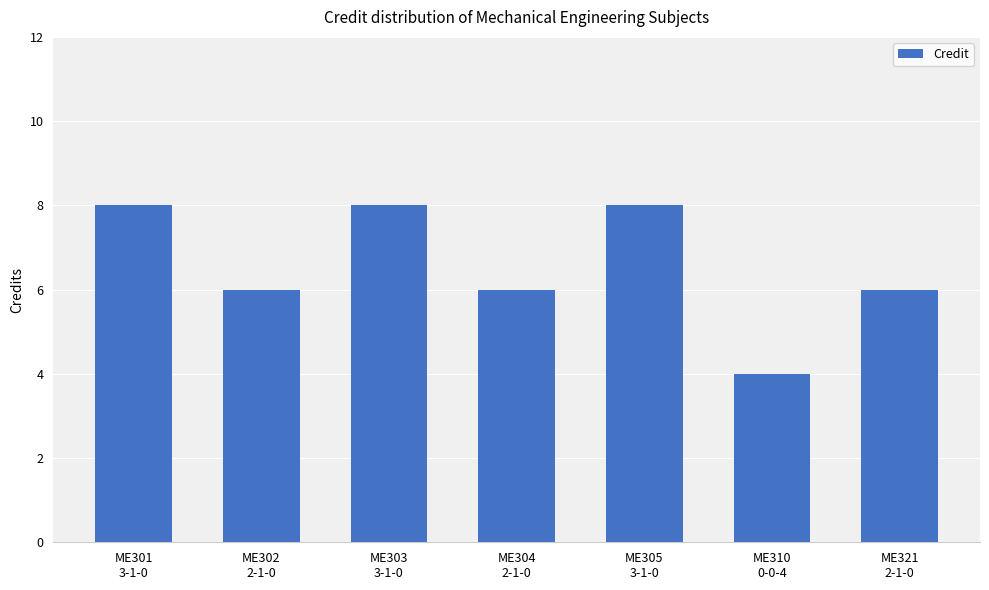

What is the label of the 2nd bar from the left?

ME302
2-1-0